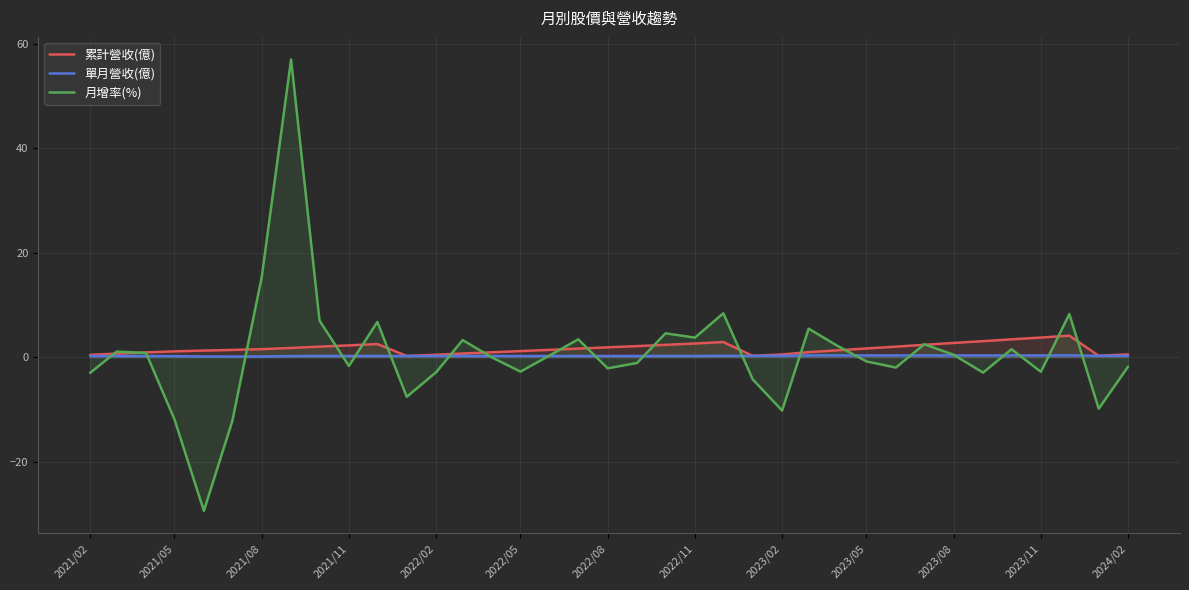

At how many categories does at least one series exceed 4?

8